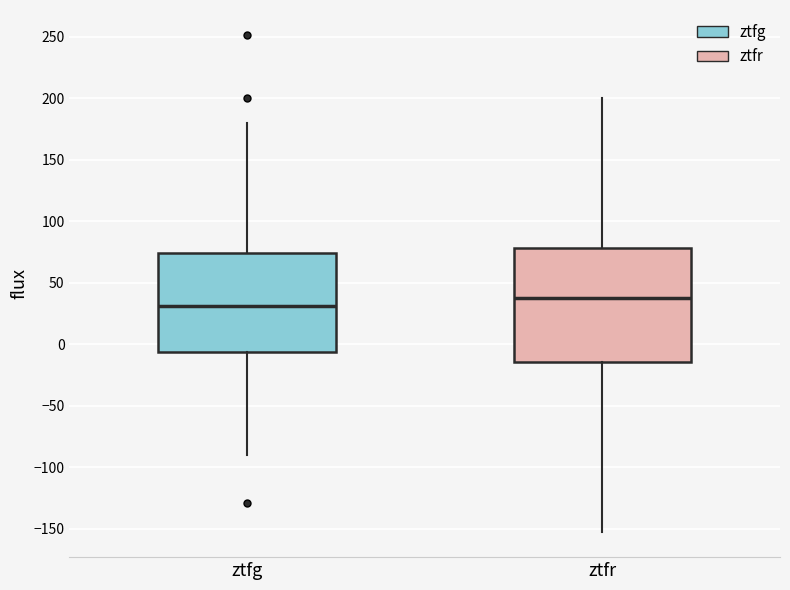

Which box's median line is the highest?

ztfr